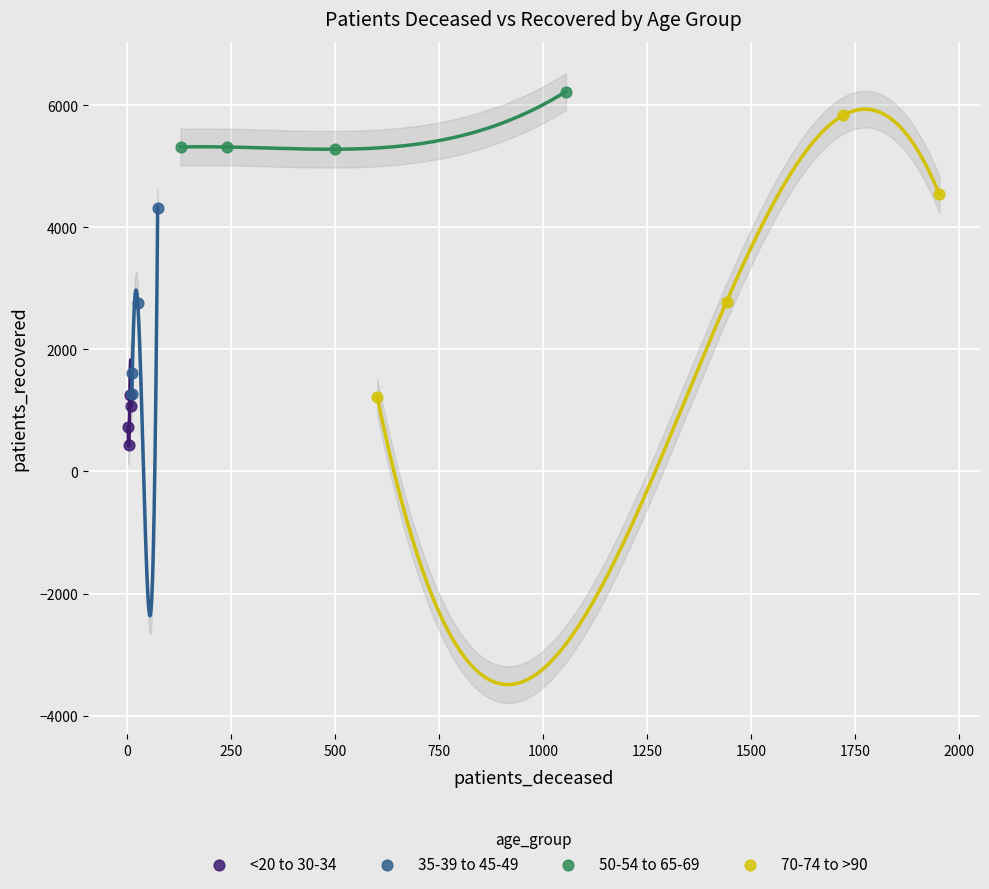

Which series has the largest Y range (max minus min)?

70-74 to >90